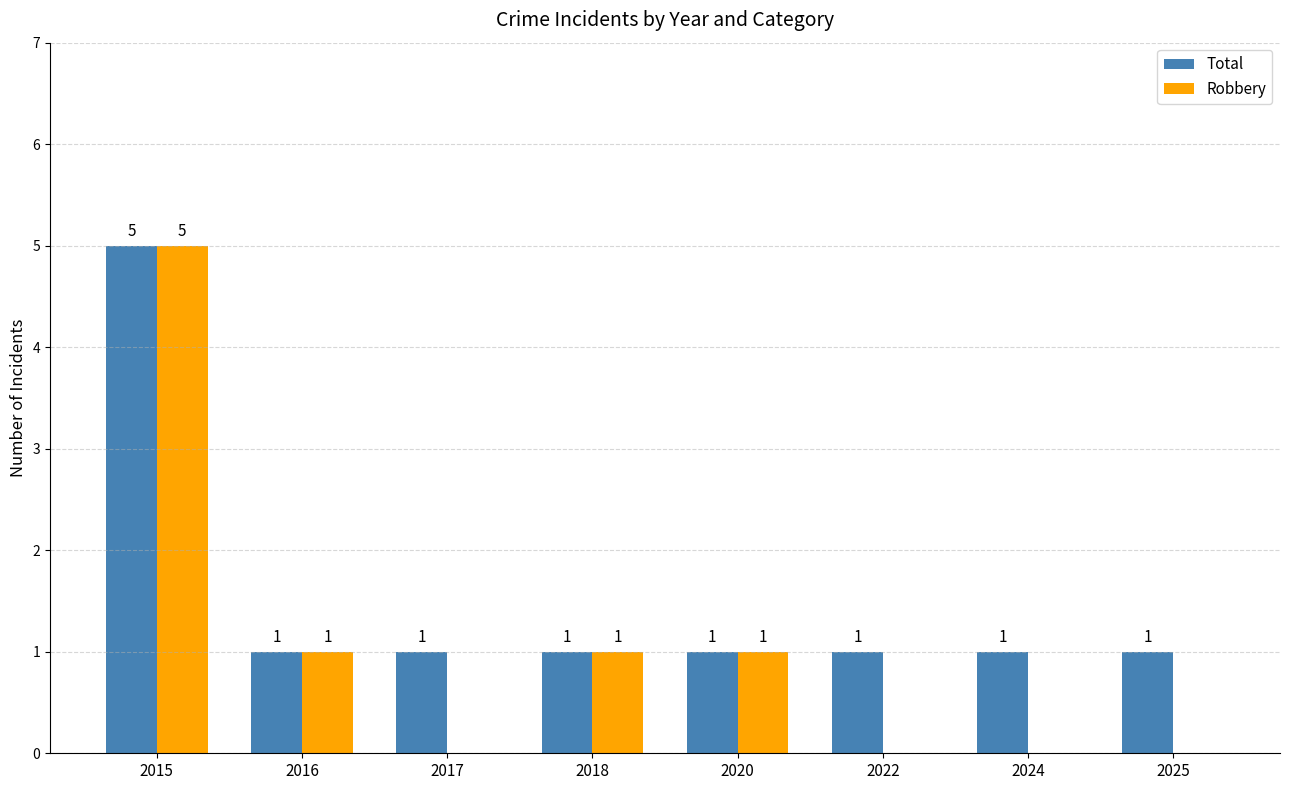

Which series has the largest total across all categories?

Total